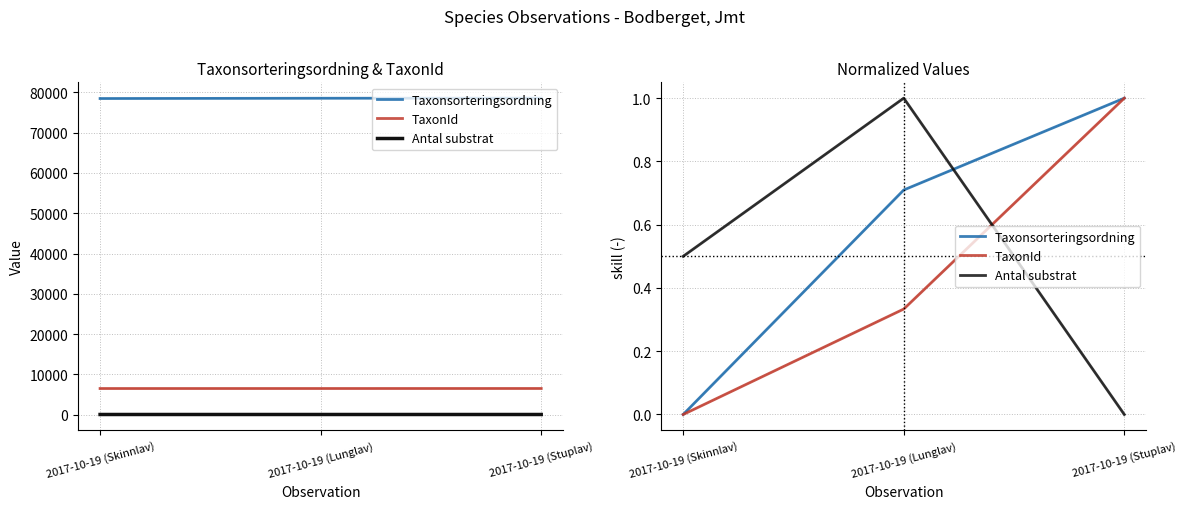

List the series in order of their peak value, highest first.

Taxonsorteringsordning, TaxonId, Antal substrat